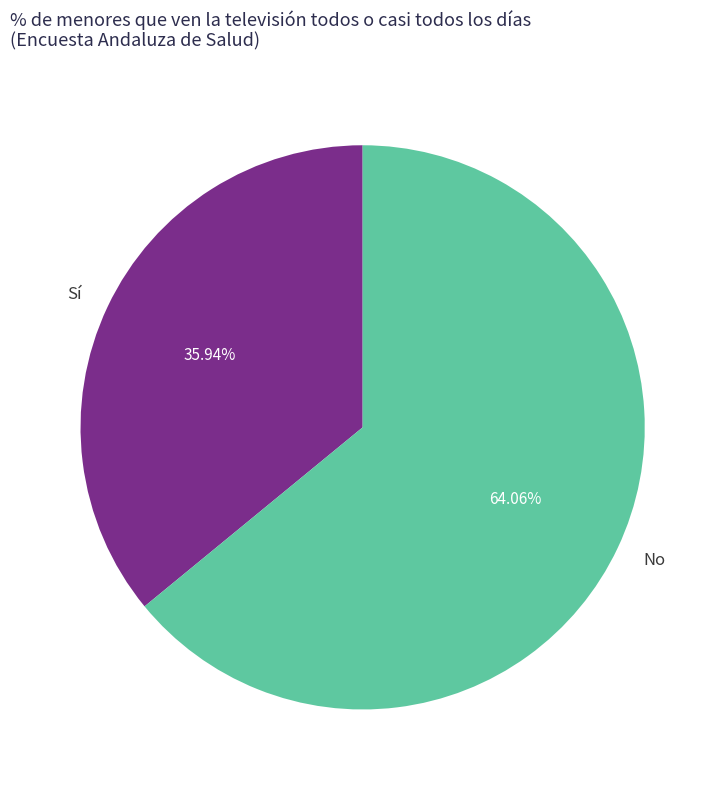

Which category has the biggest portion of the pie?

No